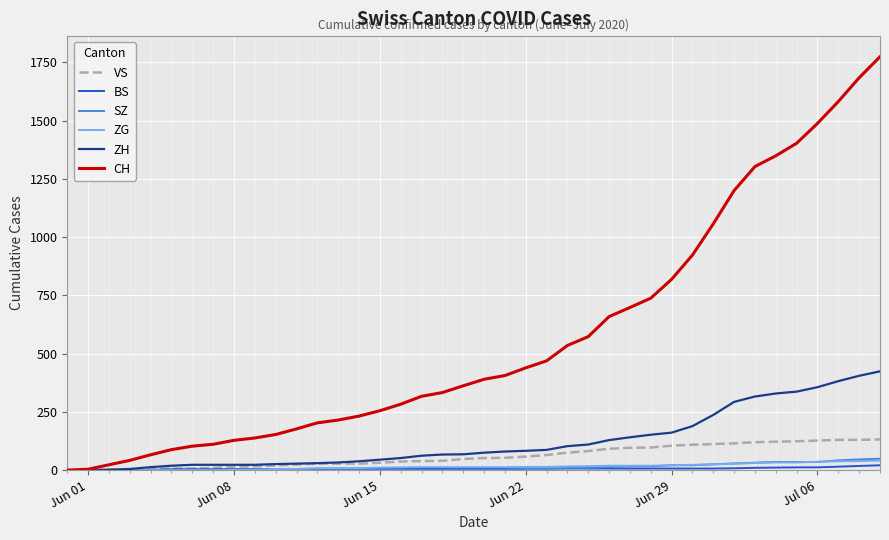

Which series has the widest spread of values?

CH